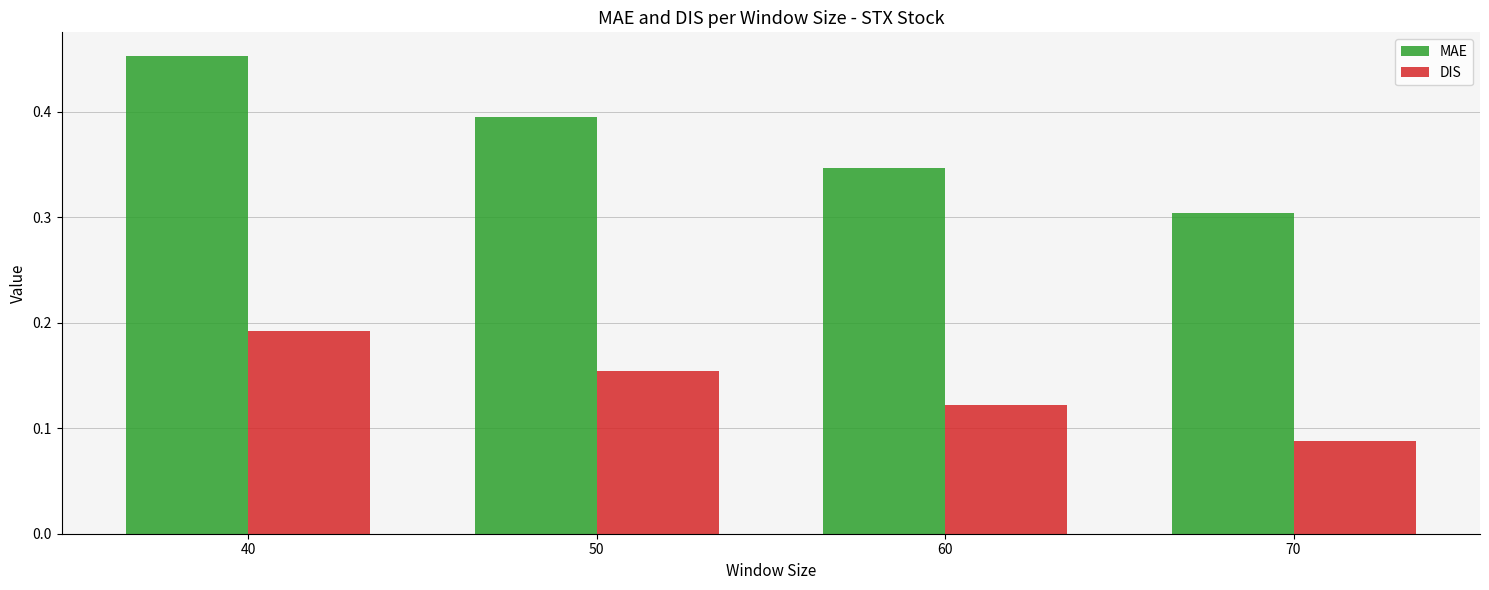

Between 40 and 70, which series saw the biggest shift?

MAE